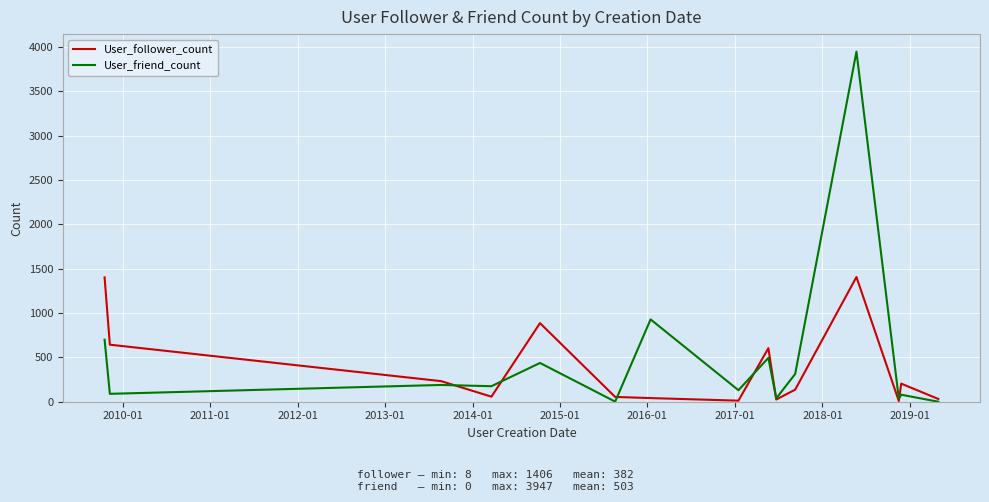

List the series in order of their peak value, highest first.

User_friend_count, User_follower_count